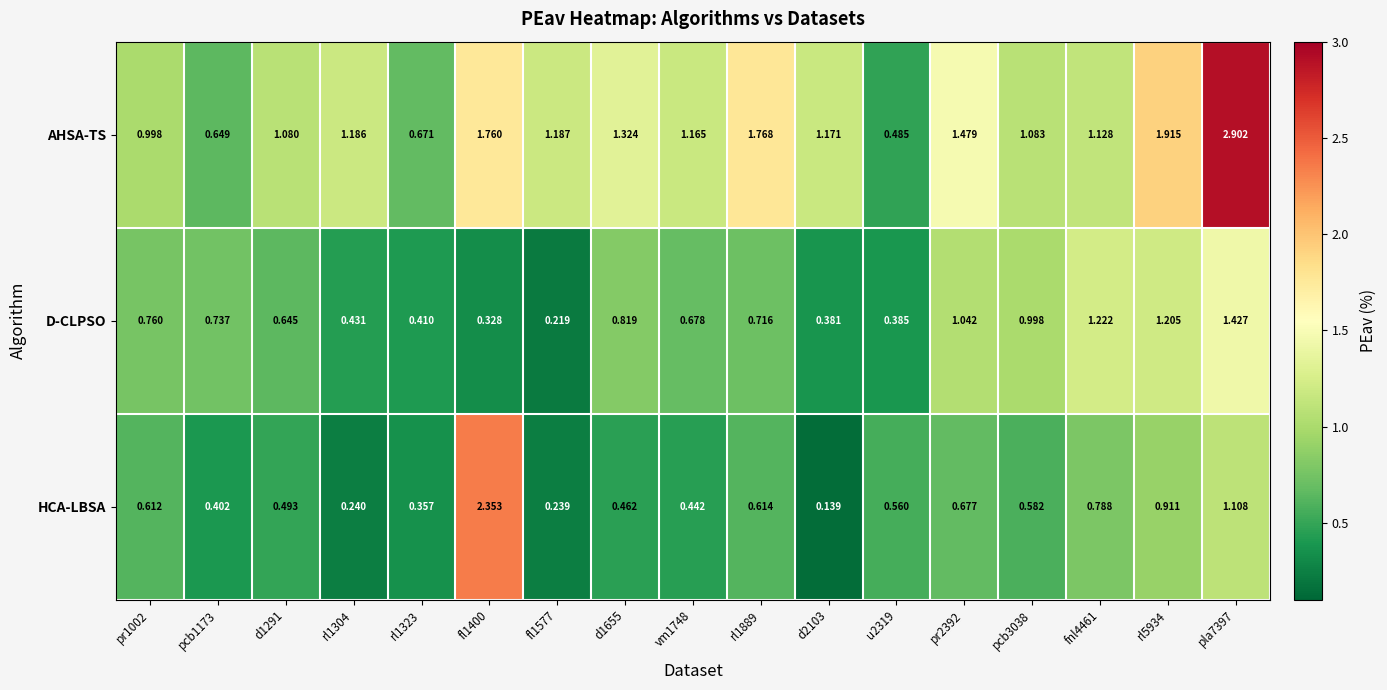

What is the greatest value displayed?

2.9